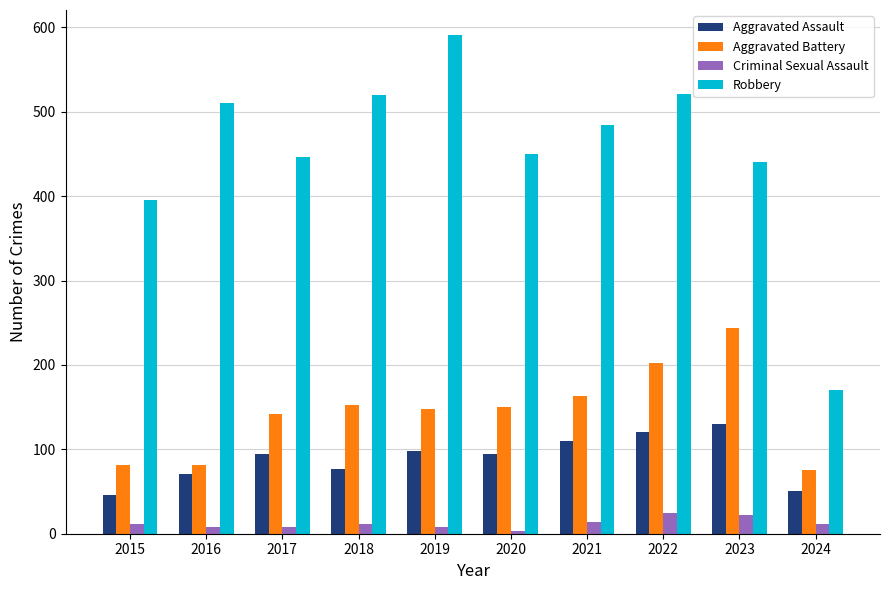

Which series has the widest spread of values?

Robbery